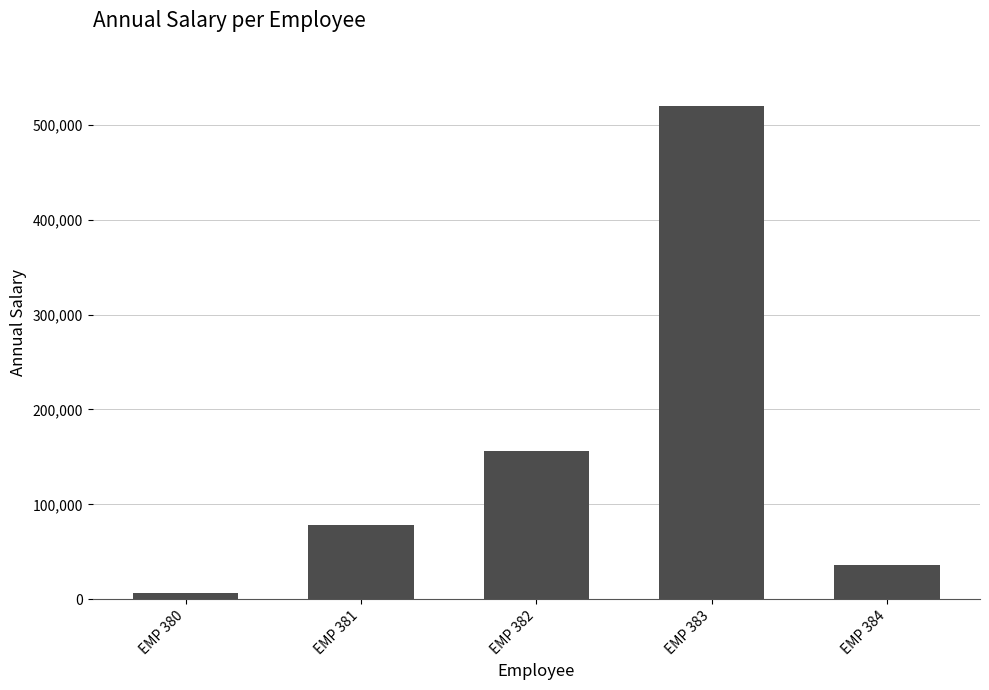

Does the chart contain stacked bars?

No